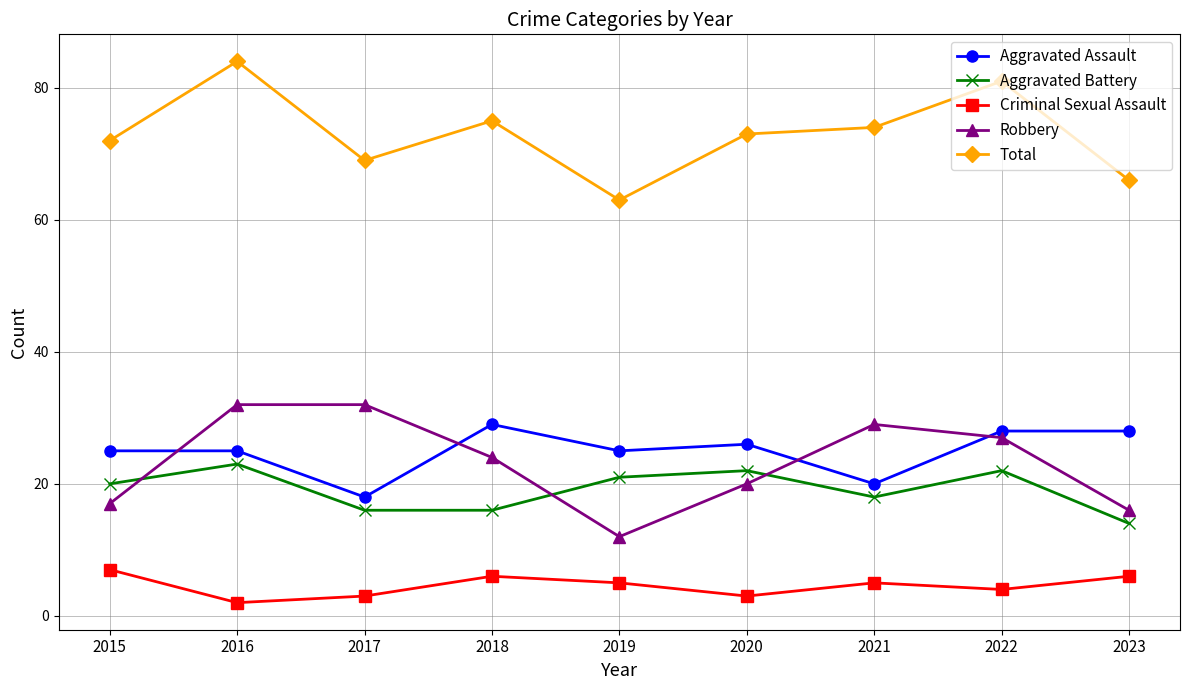

Reading left to right, transcribe all the data shown in this chart.

Aggravated Assault: 2015=25	2016=25	2017=18	2018=29	2019=25	2020=26	2021=20	2022=28	2023=28
Aggravated Battery: 2015=20	2016=23	2017=16	2018=16	2019=21	2020=22	2021=18	2022=22	2023=14
Criminal Sexual Assault: 2015=7	2016=2	2017=3	2018=6	2019=5	2020=3	2021=5	2022=4	2023=6
Robbery: 2015=17	2016=32	2017=32	2018=24	2019=12	2020=20	2021=29	2022=27	2023=16
Total: 2015=72	2016=84	2017=69	2018=75	2019=63	2020=73	2021=74	2022=81	2023=66